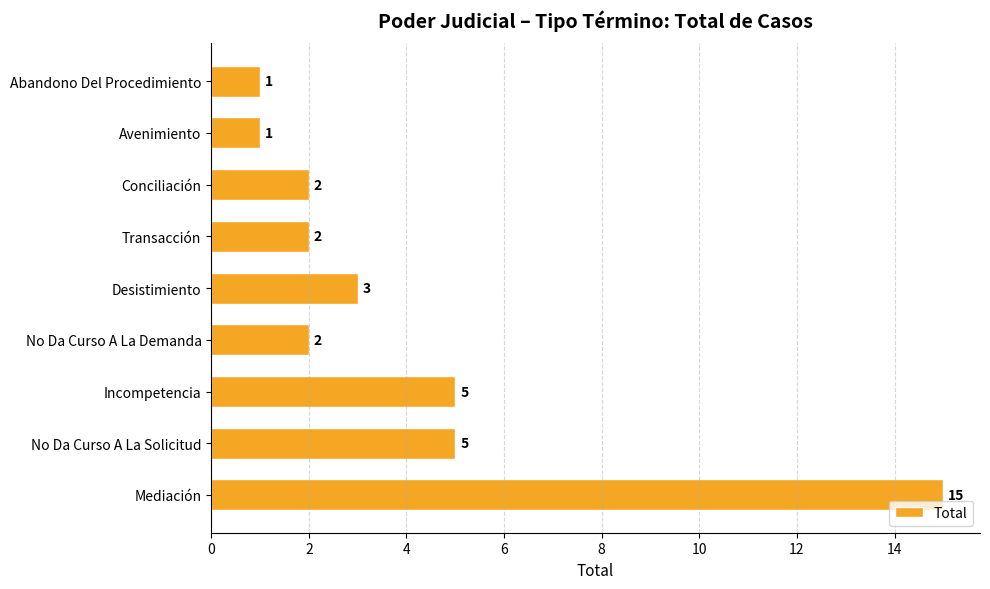

What is the difference between the maximum and second lowest values?

14